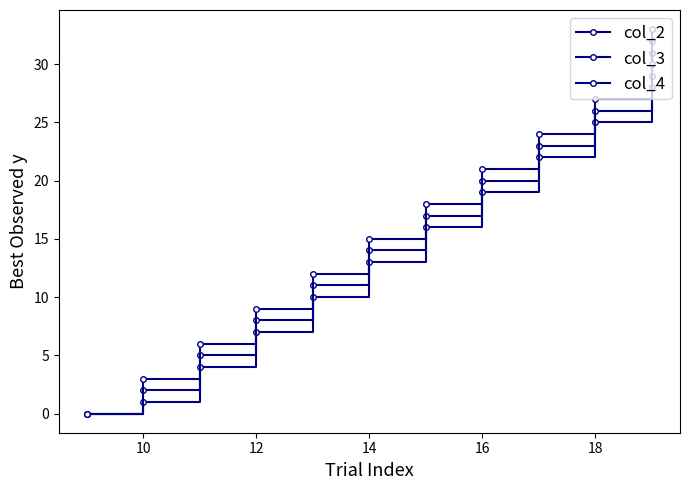

What is the sum of all col_4 values?

198